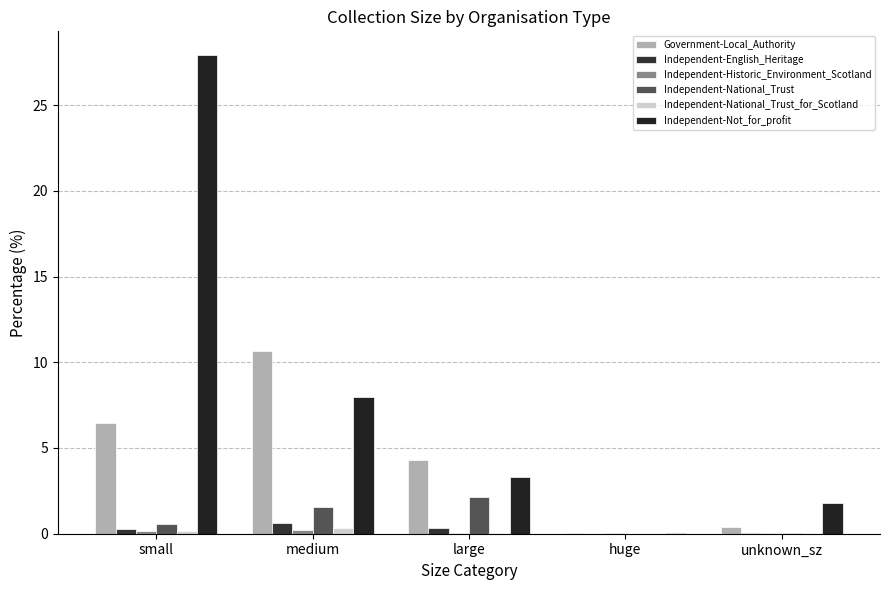

What is the label of the 2nd bar from the right?

huge